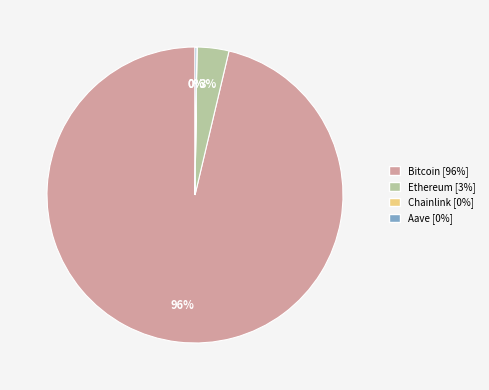

To the nearest percent, what is the average slice percentage?

25%